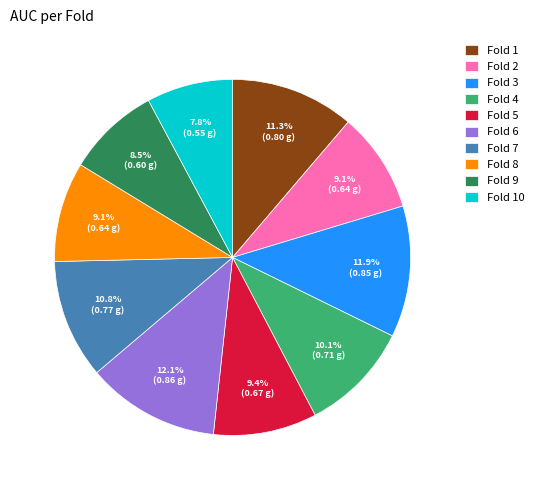

Combined, what portion of the pie is Fold 6 and Fold 8?

21.2%